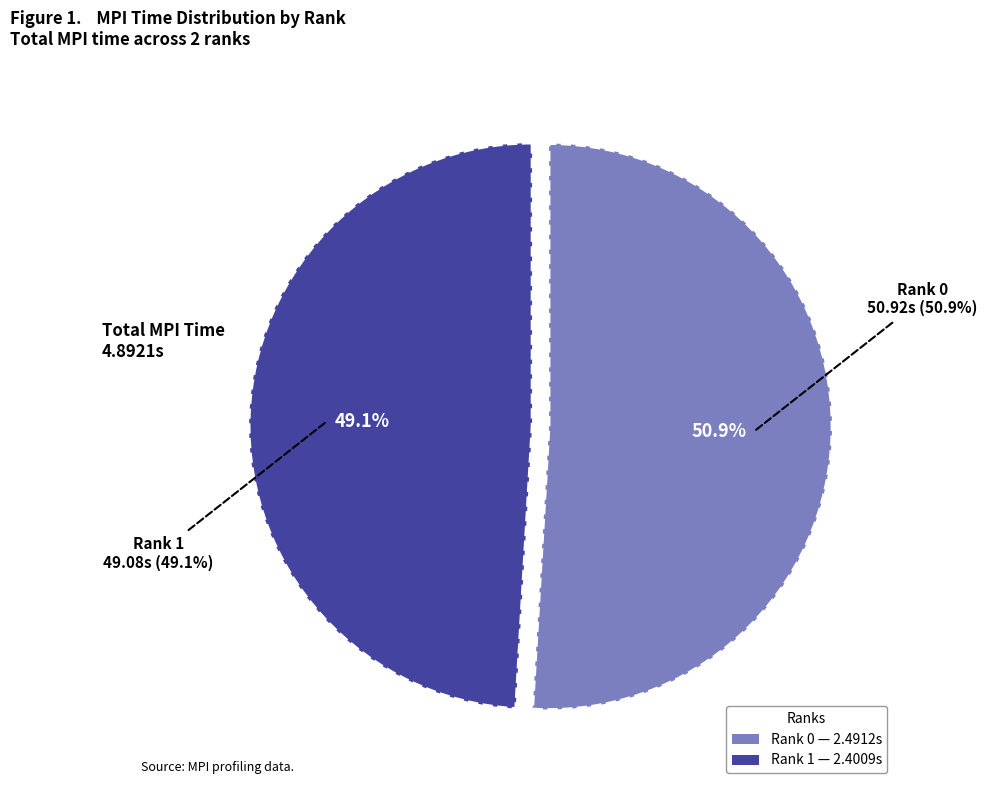

To the nearest percent, what is the difference between the Rank 0 and Rank 1 slice percentages?

2%